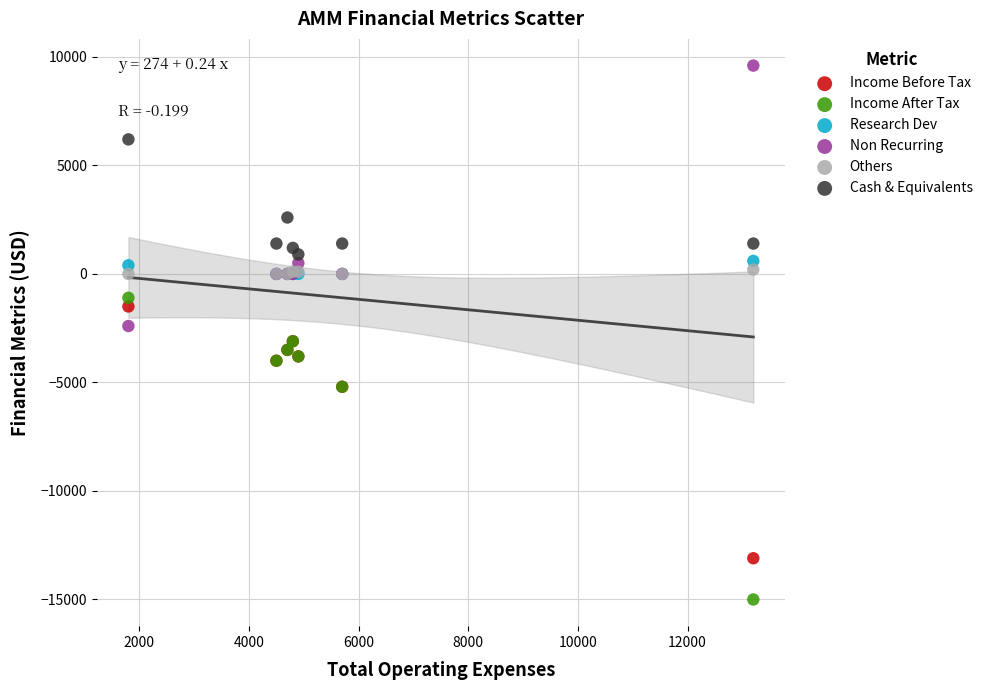

What are all the series names shown in the legend?

Income Before Tax, Income After Tax, Research Dev, Non Recurring, Others, Cash & Equivalents